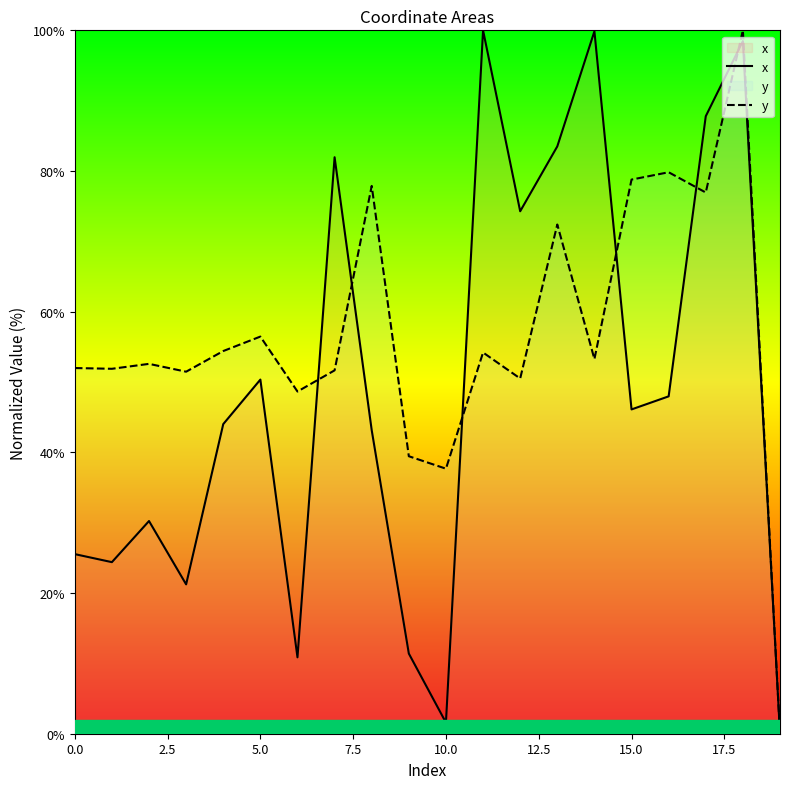

At which label does x first exceed 46?

5.0